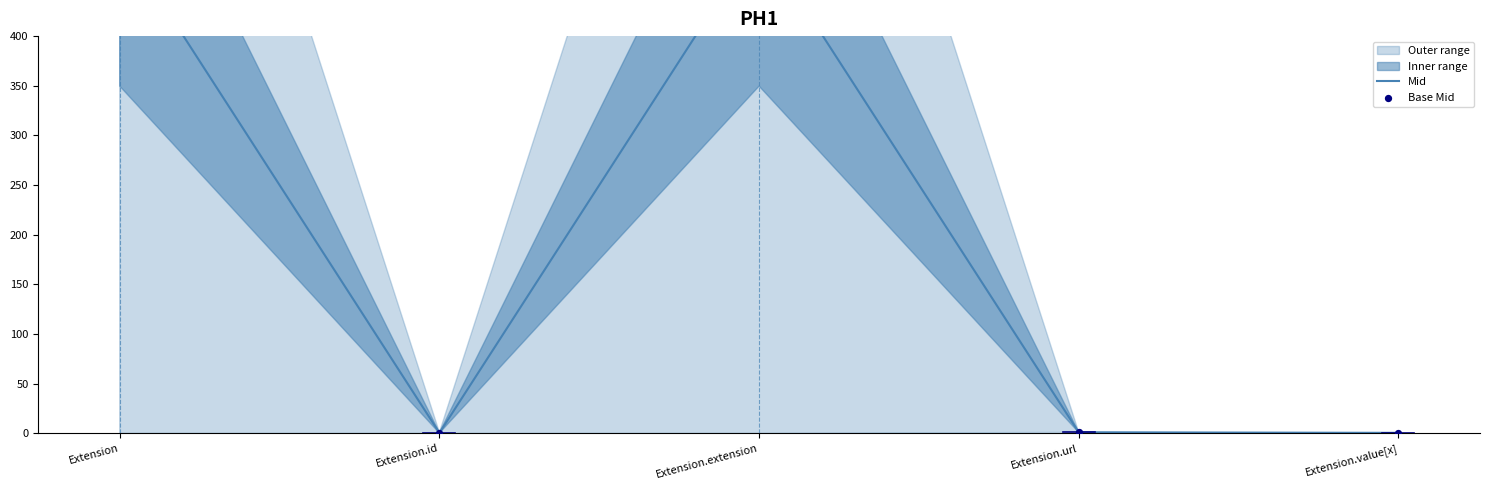

Which series has the largest total across all categories?

Mid